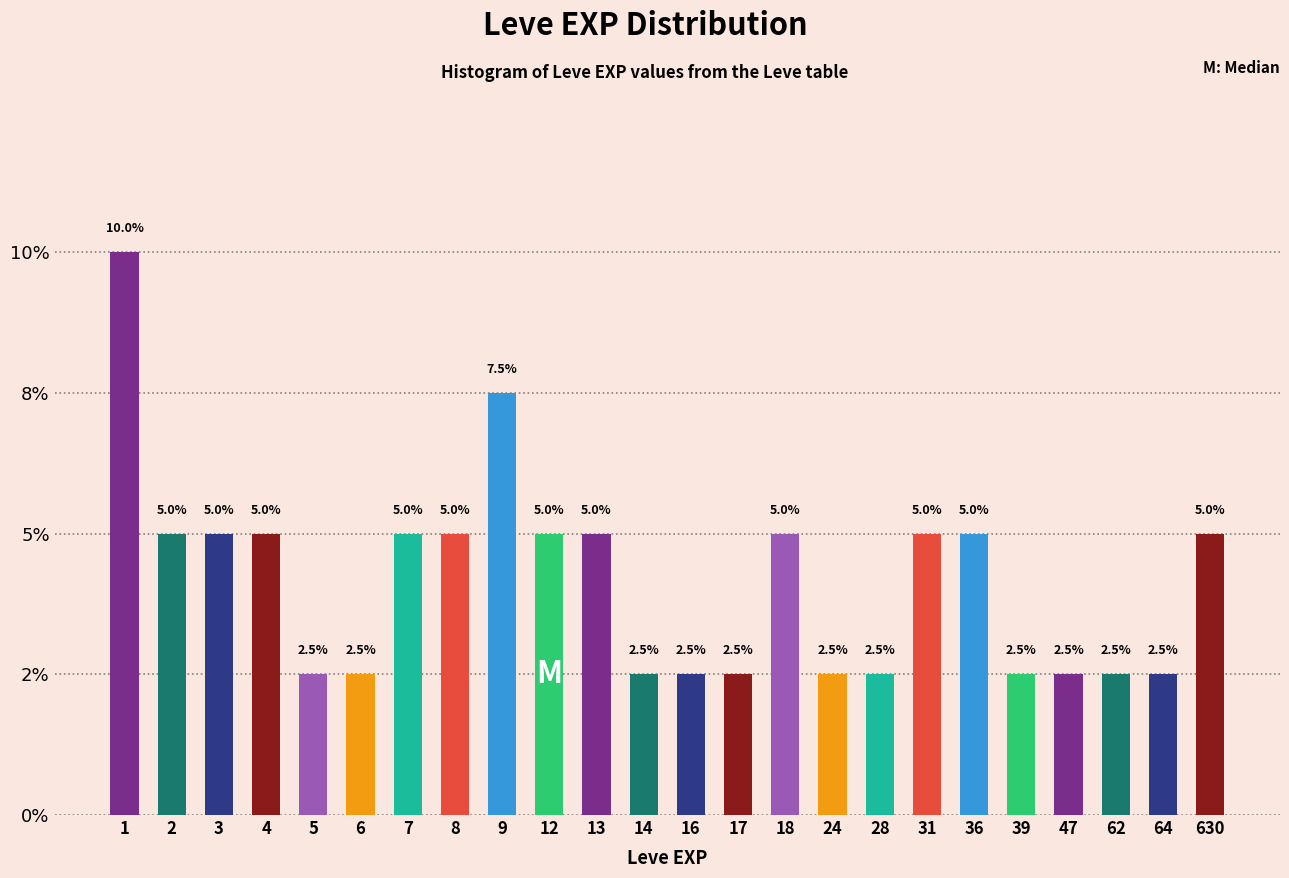

Are the bars horizontal?

No